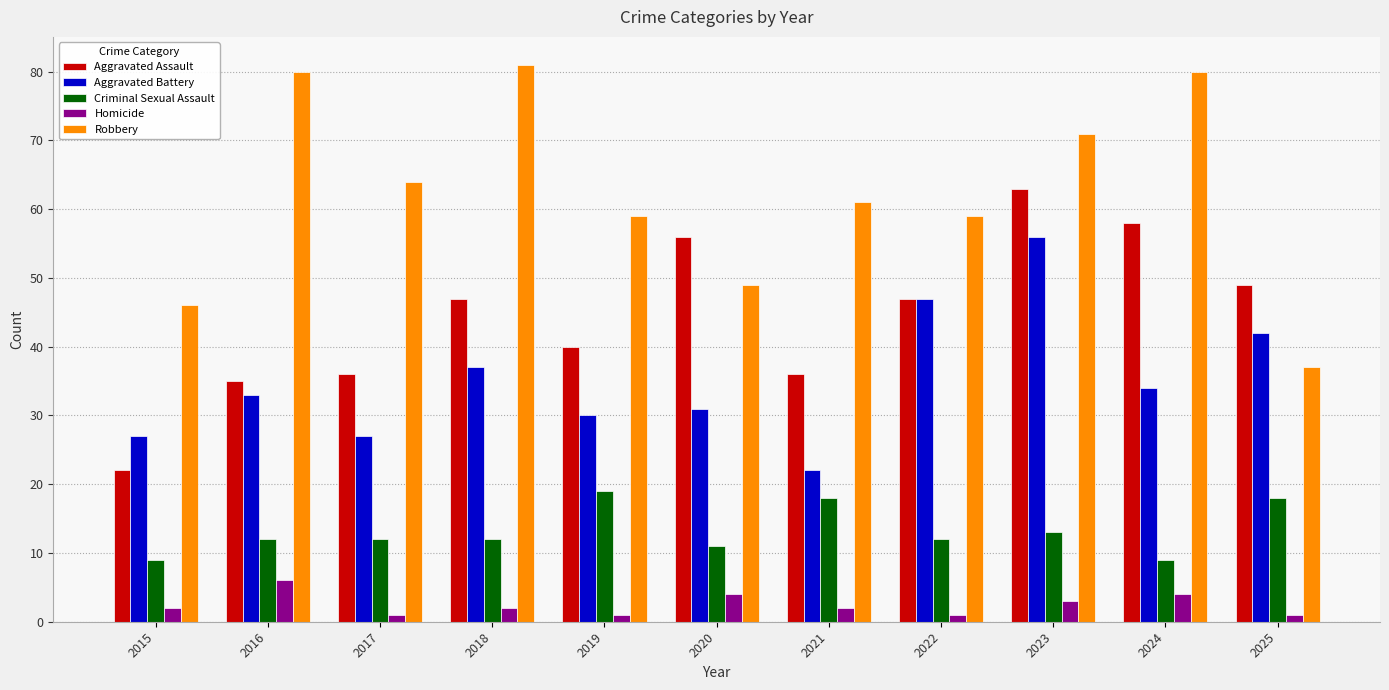

Reading left to right, extract all data points from this chart.

Aggravated Assault: 2015=22	2016=35	2017=36	2018=47	2019=40	2020=56	2021=36	2022=47	2023=63	2024=58	2025=49
Aggravated Battery: 2015=27	2016=33	2017=27	2018=37	2019=30	2020=31	2021=22	2022=47	2023=56	2024=34	2025=42
Criminal Sexual Assault: 2015=9	2016=12	2017=12	2018=12	2019=19	2020=11	2021=18	2022=12	2023=13	2024=9	2025=18
Homicide: 2015=2	2016=6	2017=1	2018=2	2019=1	2020=4	2021=2	2022=1	2023=3	2024=4	2025=1
Robbery: 2015=46	2016=80	2017=64	2018=81	2019=59	2020=49	2021=61	2022=59	2023=71	2024=80	2025=37